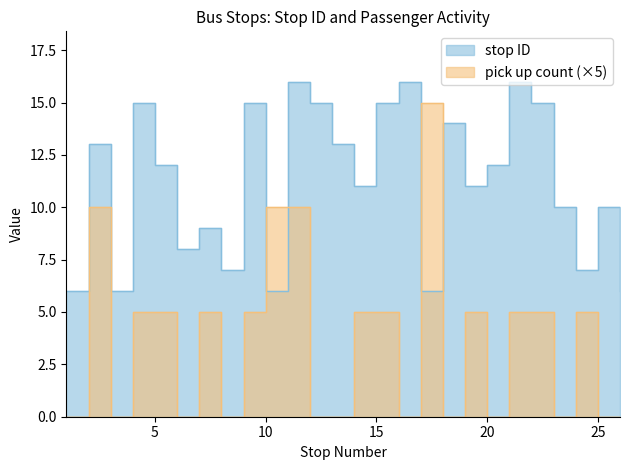

How many times do pick up count and stop ID cross each other?

4